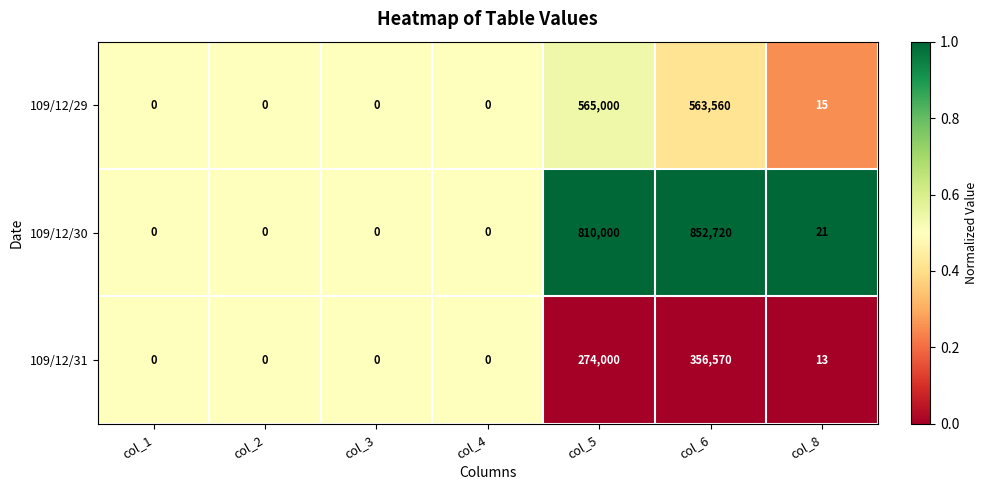

Rank the series at col_6 from highest to lowest value.

109/12/30, 109/12/29, 109/12/31